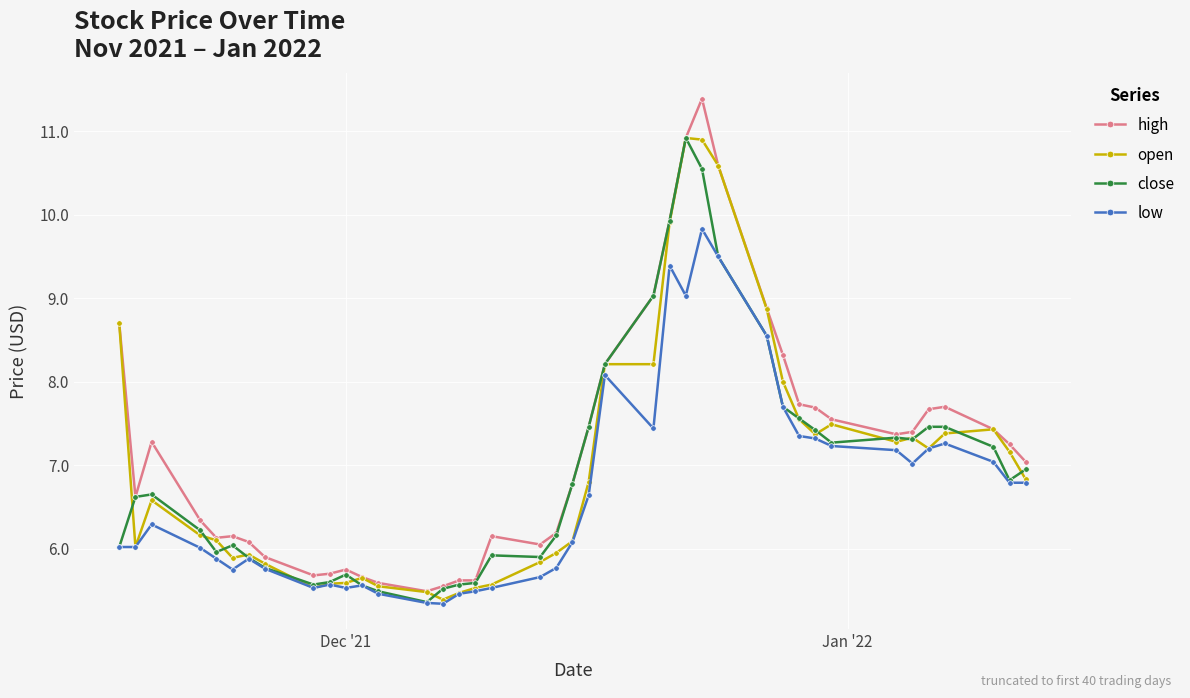

Does the chart display data point markers on the line(s)?

Yes